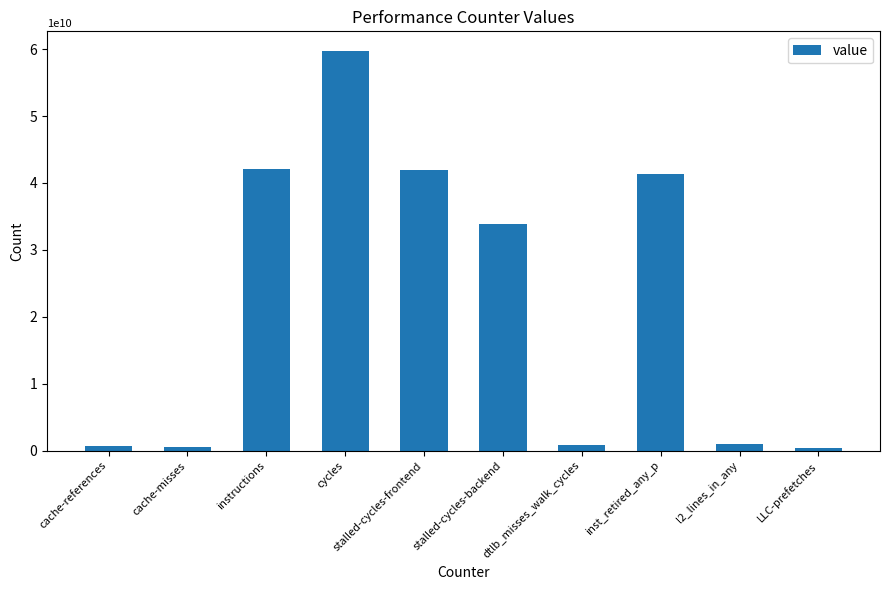

Where does the data first go above 33929364354?

instructions